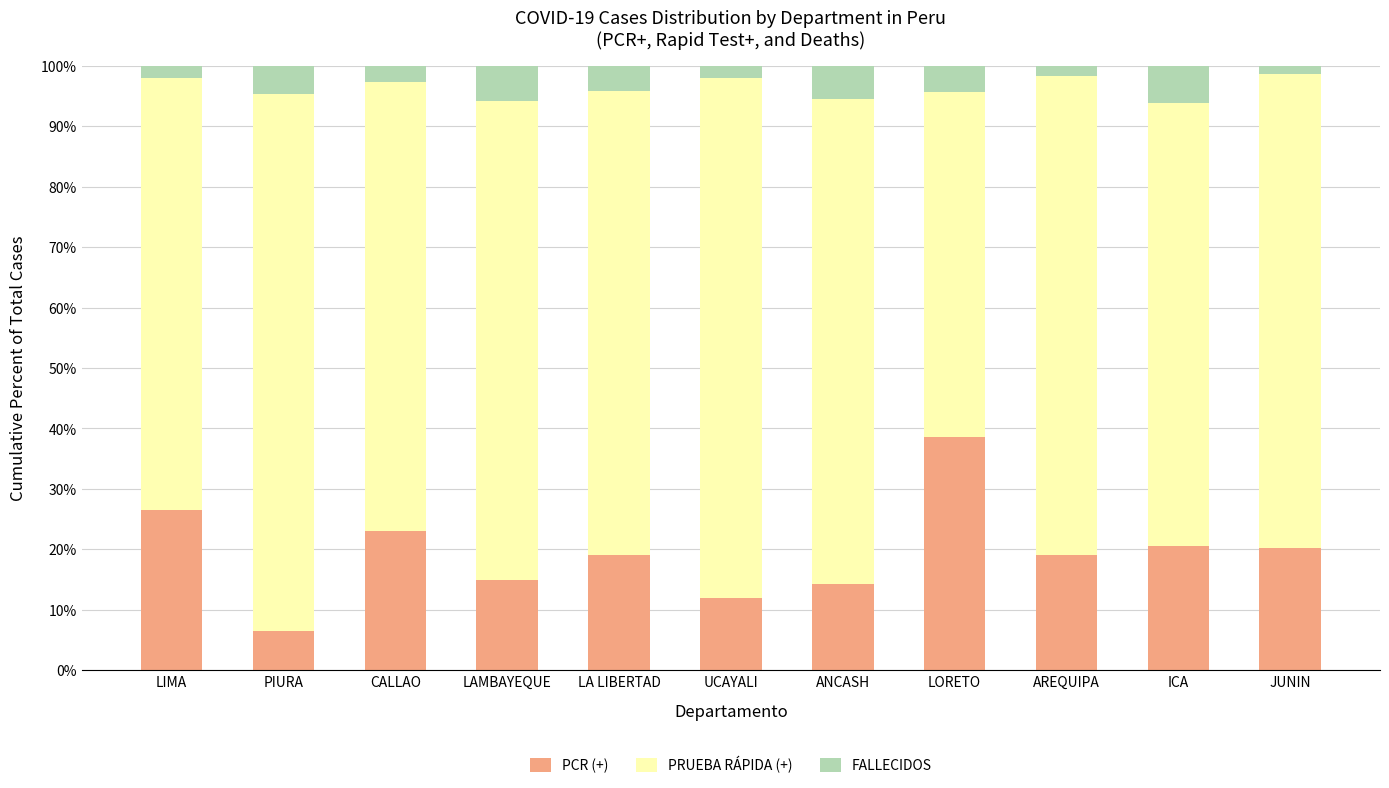

The PCR (+) series shows 7.1 at ANCASH. True or false?

False